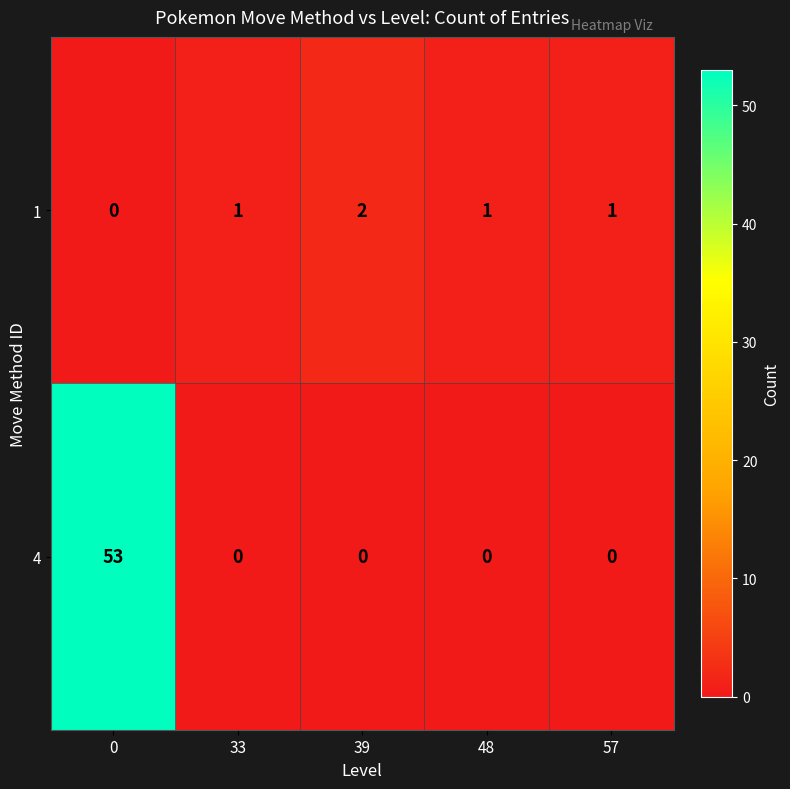

How many distinct data groups are displayed?

2